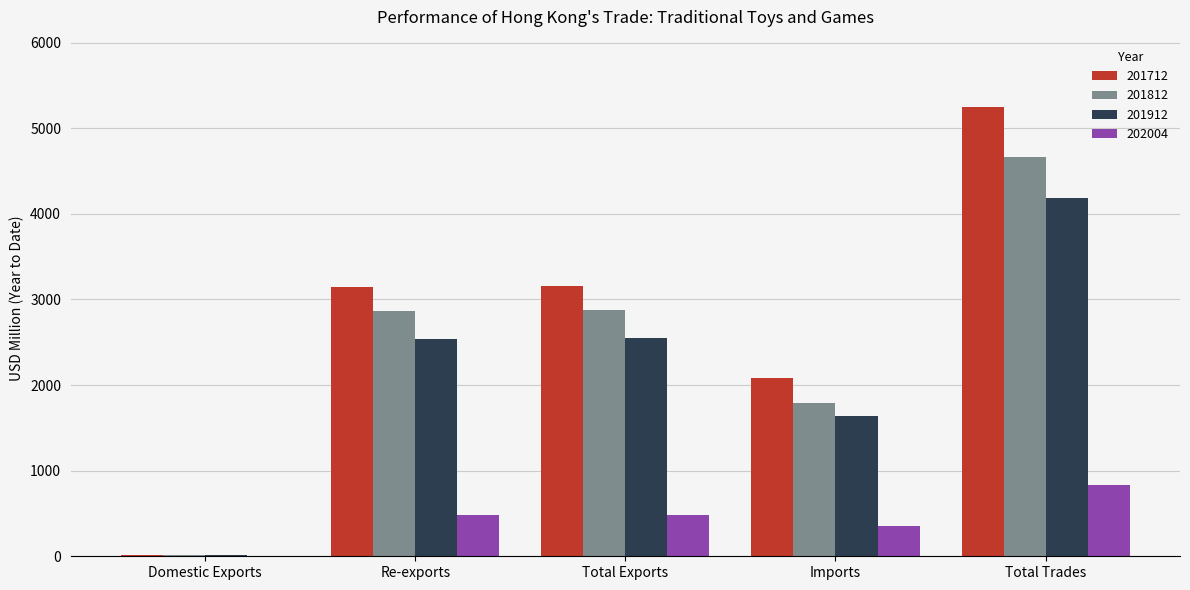

What is the average value of the 202004 series?

432.4